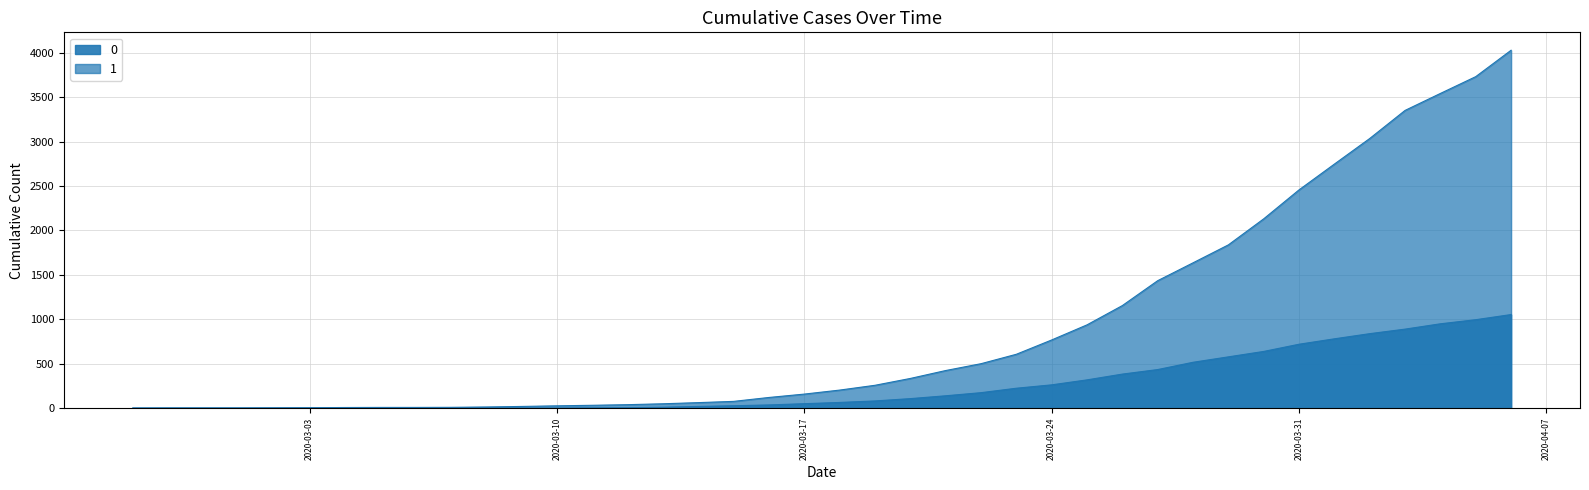

What is the difference between the maximum and minimum values in the 0 series?

1054